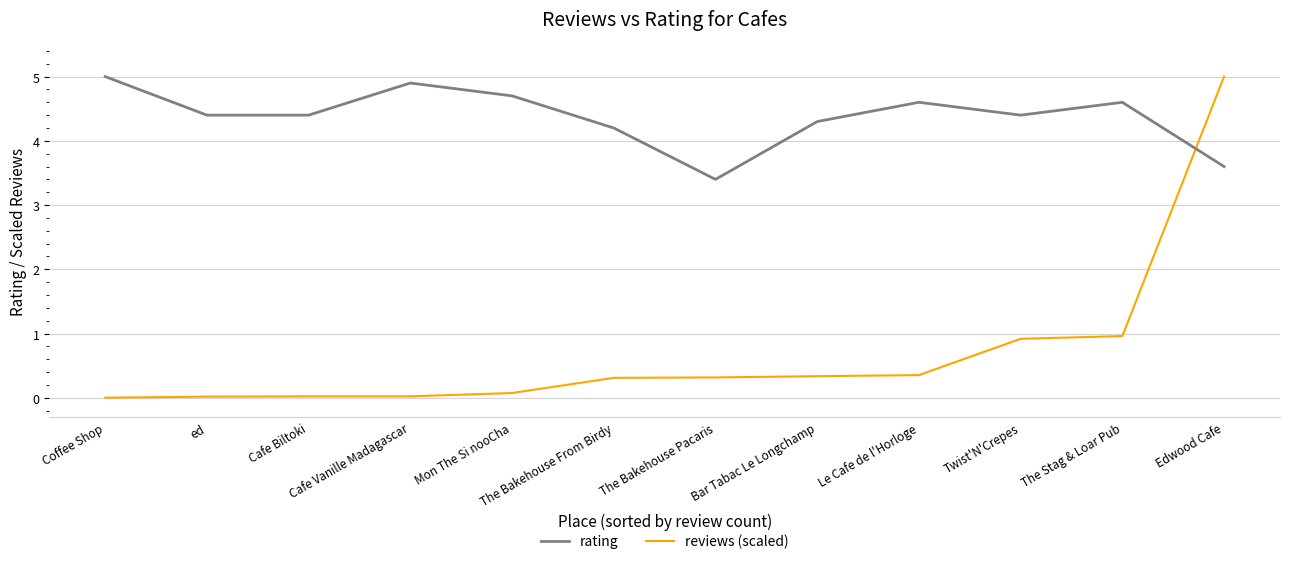

What position from the right is Edwood Cafe?

1